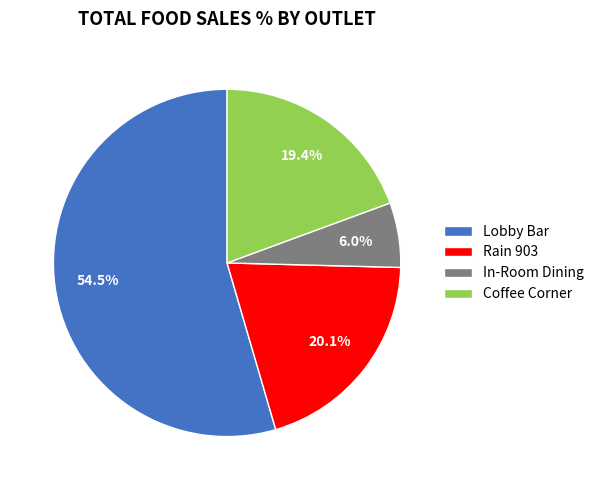

Combined, what portion of the pie is Coffee Corner and Rain 903?

39.5%